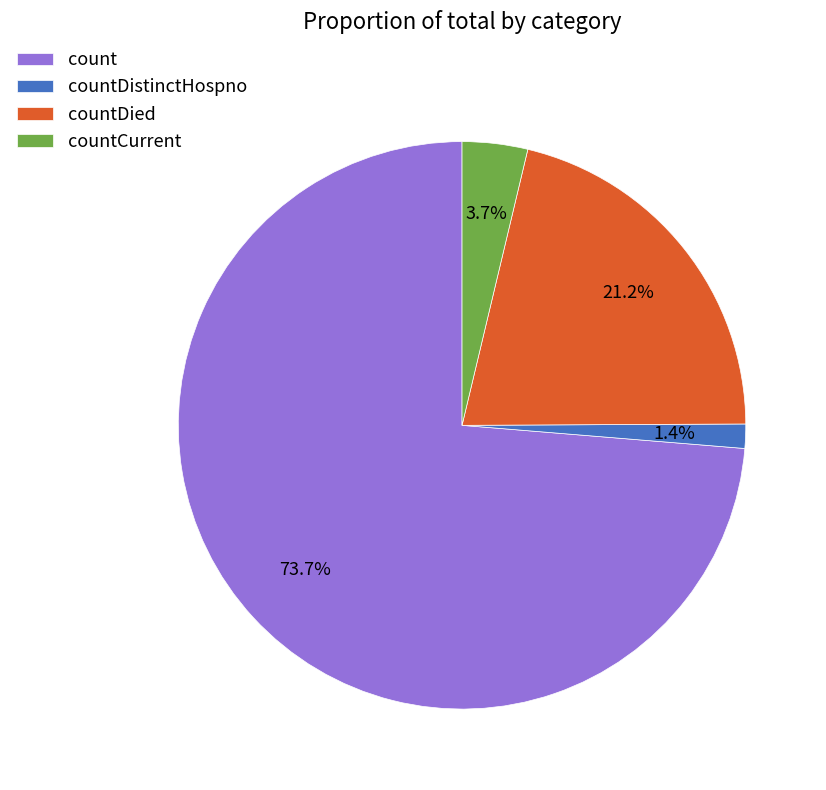

Combined, do count and countDistinctHospno account for over 50%?

Yes